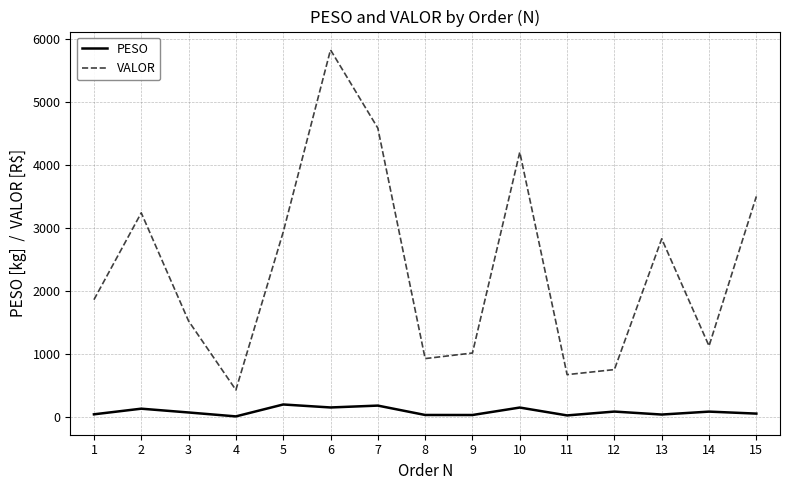

How many interior local valleys does the VALOR series have?

4